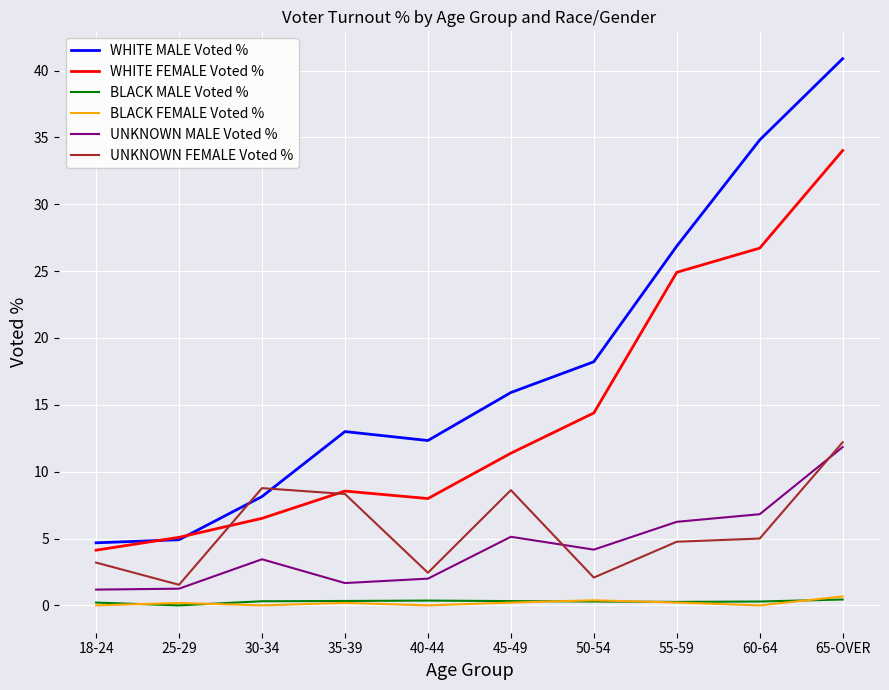

What is the approximate value of UNKNOWN FEMALE Voted % at 60-64?

5.0